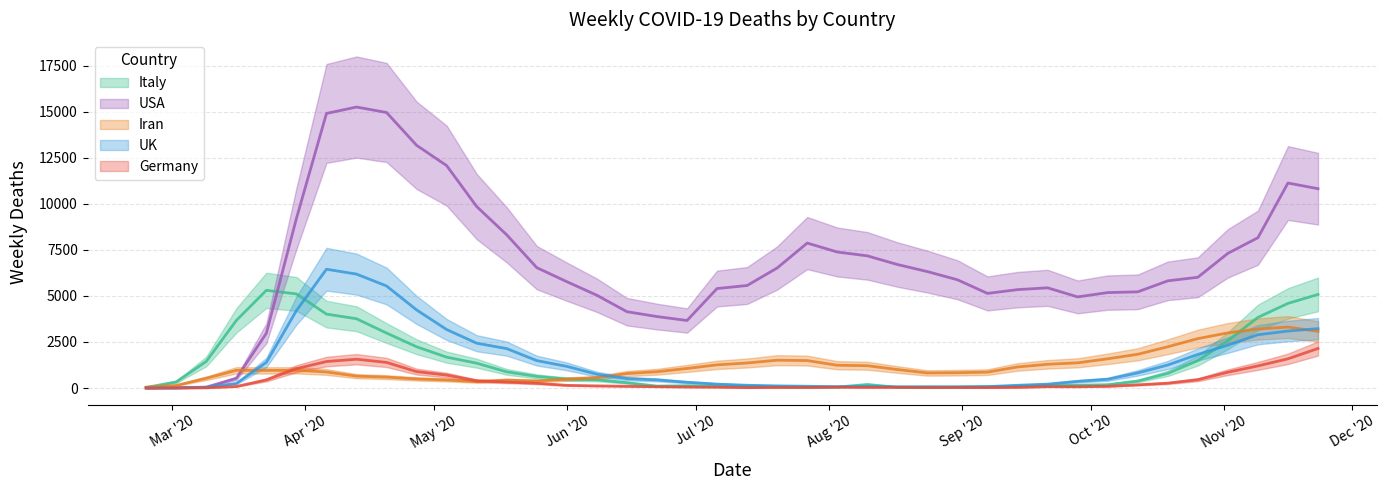

Is it true that Germany equals -1308 at 2020-03-02?

False